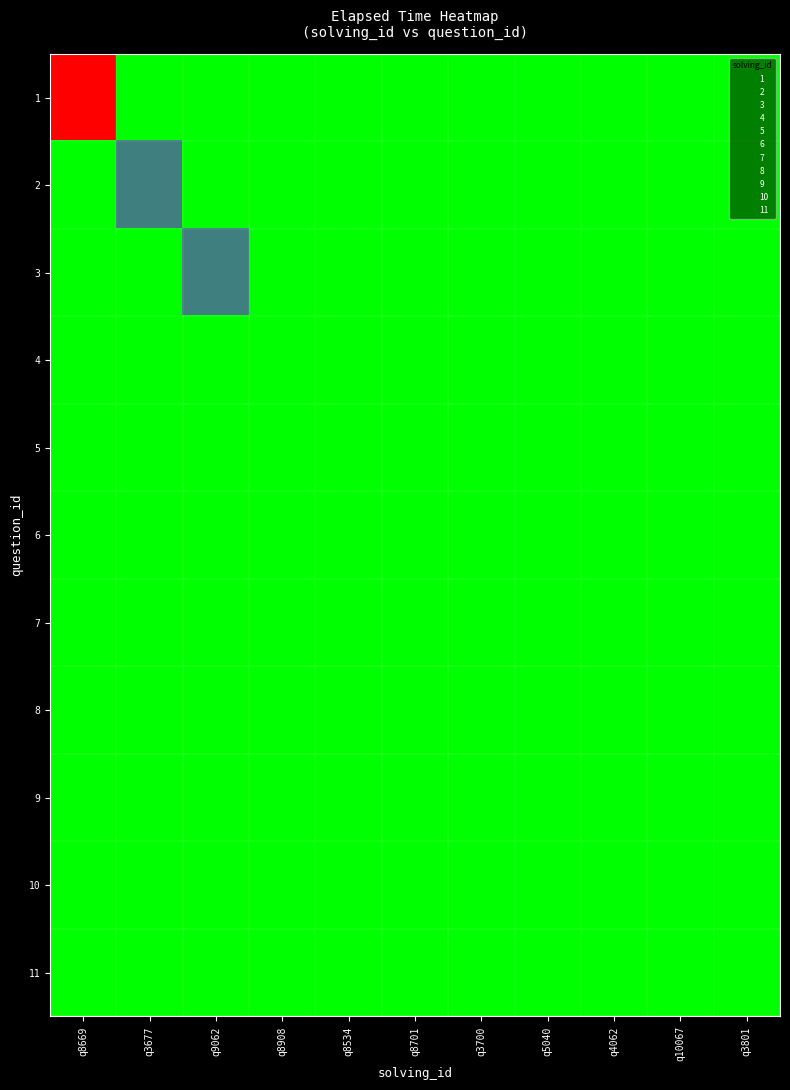

At which category is the sum across all series the highest?

q8669